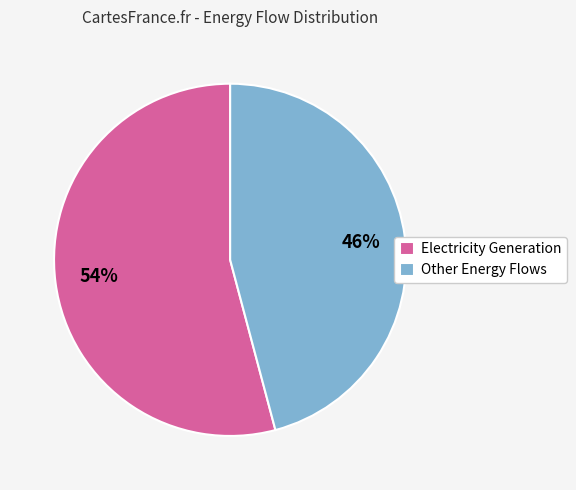

Which category has the biggest portion of the pie?

Electricity Generation